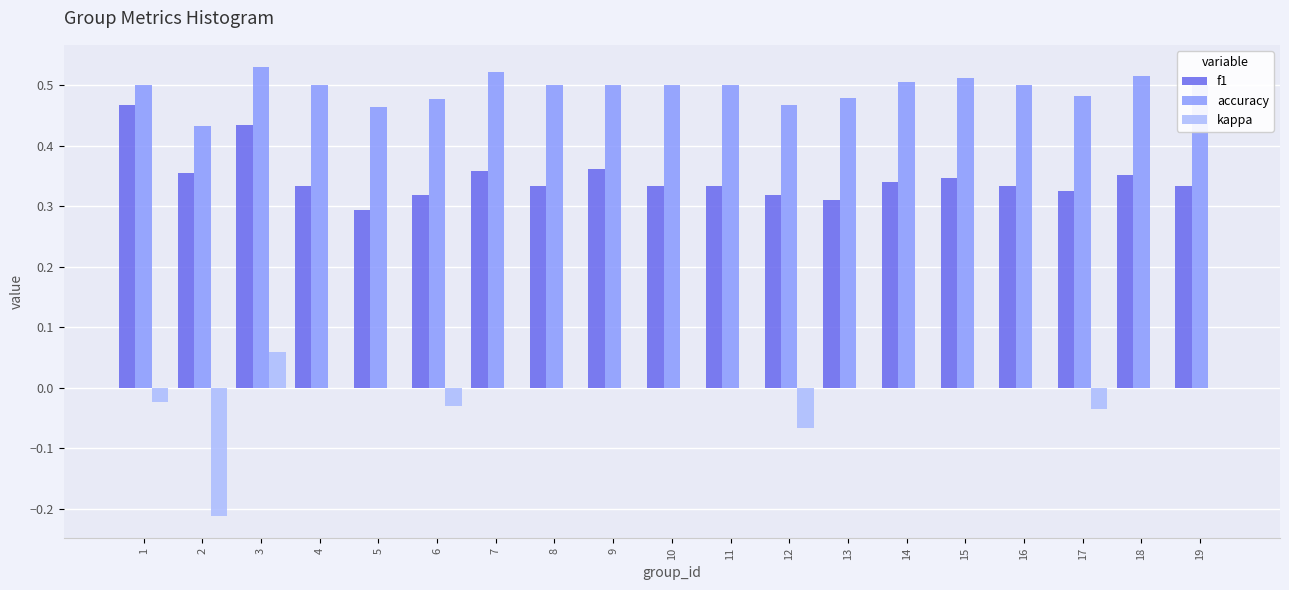

How many categories are shown in the chart?

19